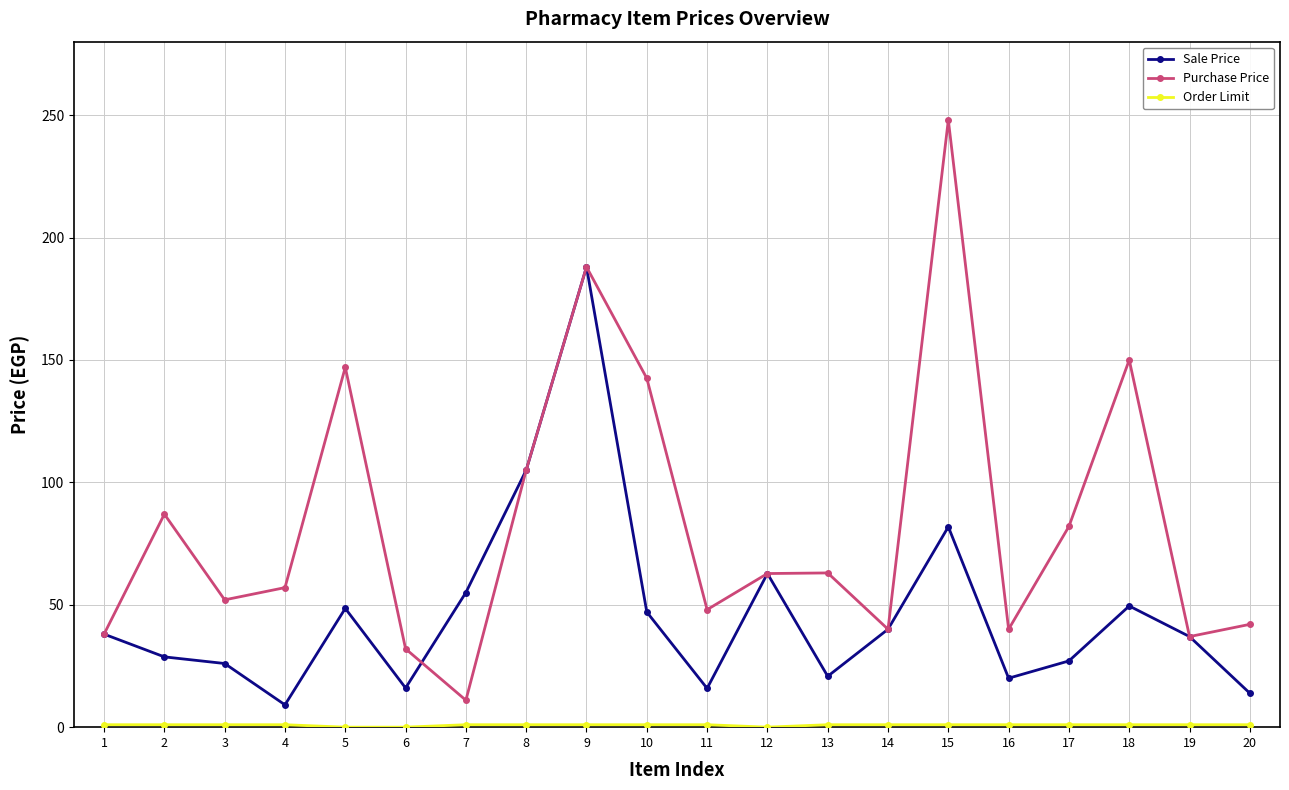

What is the total value across all series at 15?

330.8